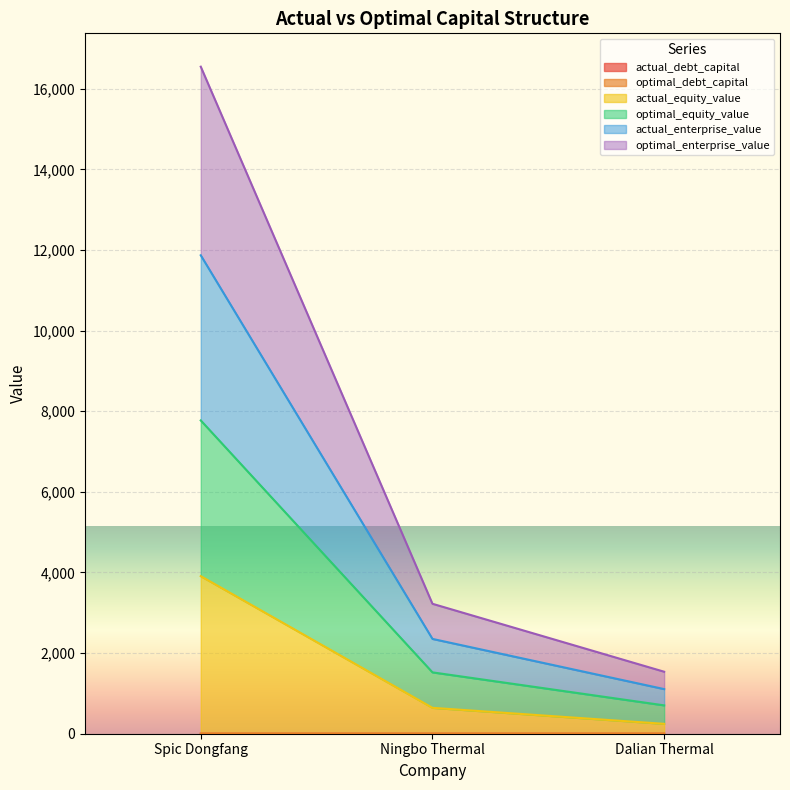

At which category is the sum across all series the highest?

Spic Dongfang